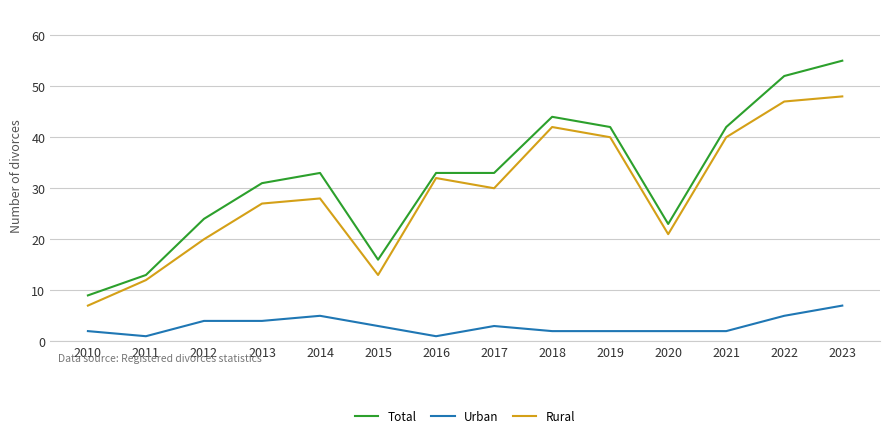

What are all the series names shown in the legend?

Total, Urban, Rural